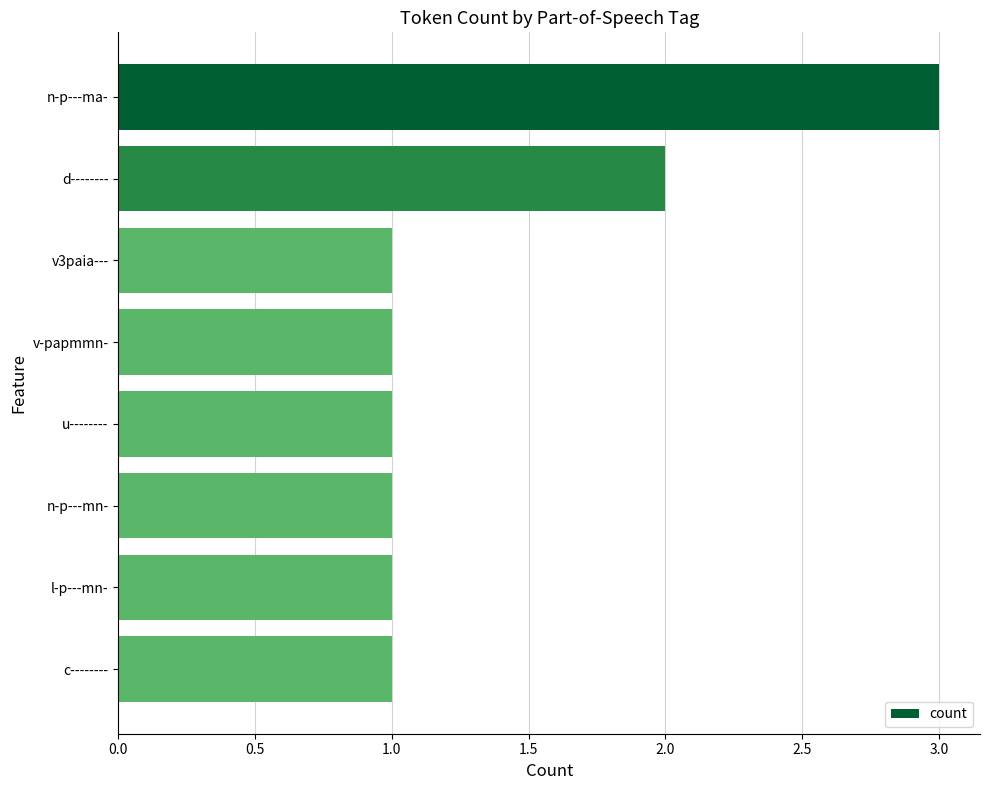

Is it true that the value at c-------- is 1?

True